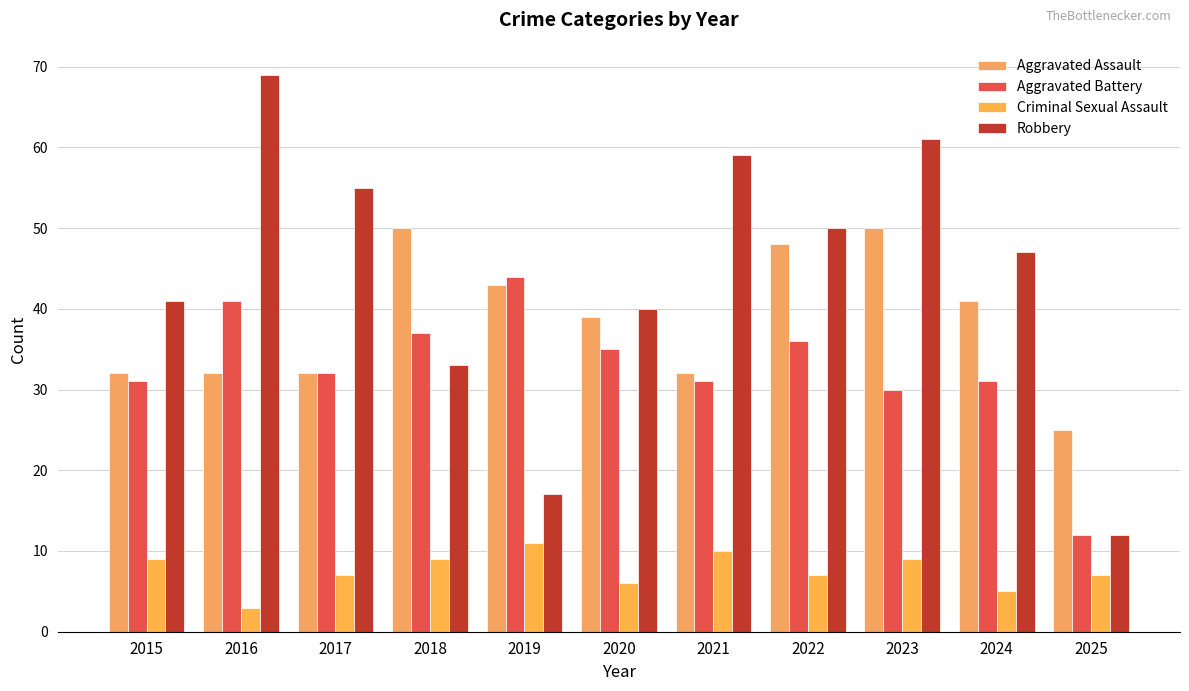

Reading left to right, extract all data points from this chart.

Aggravated Assault: 32	32	32	50	43	39	32	48	50	41	25
Aggravated Battery: 31	41	32	37	44	35	31	36	30	31	12
Criminal Sexual Assault: 9	3	7	9	11	6	10	7	9	5	7
Robbery: 41	69	55	33	17	40	59	50	61	47	12